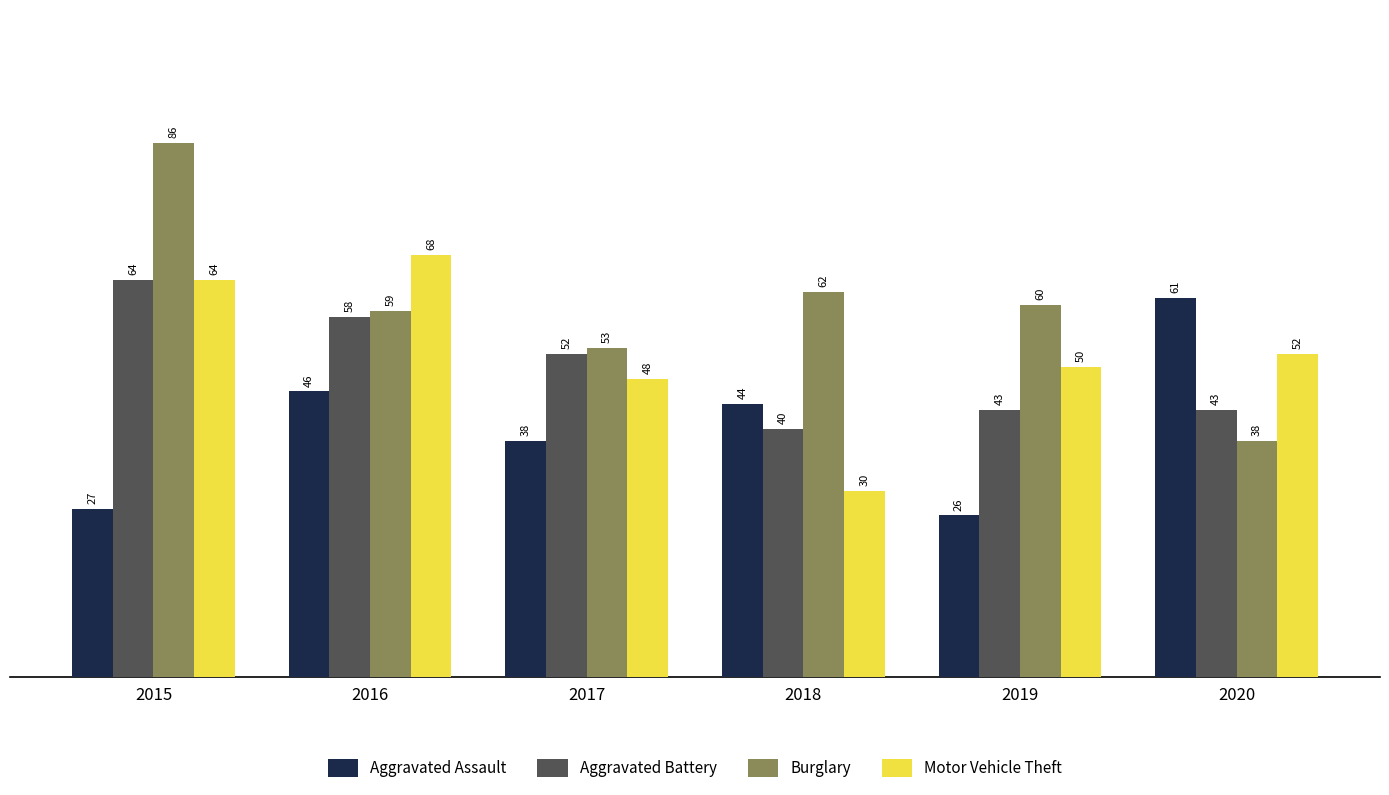

Is it true that Motor Vehicle Theft equals 21 at 2017?

False